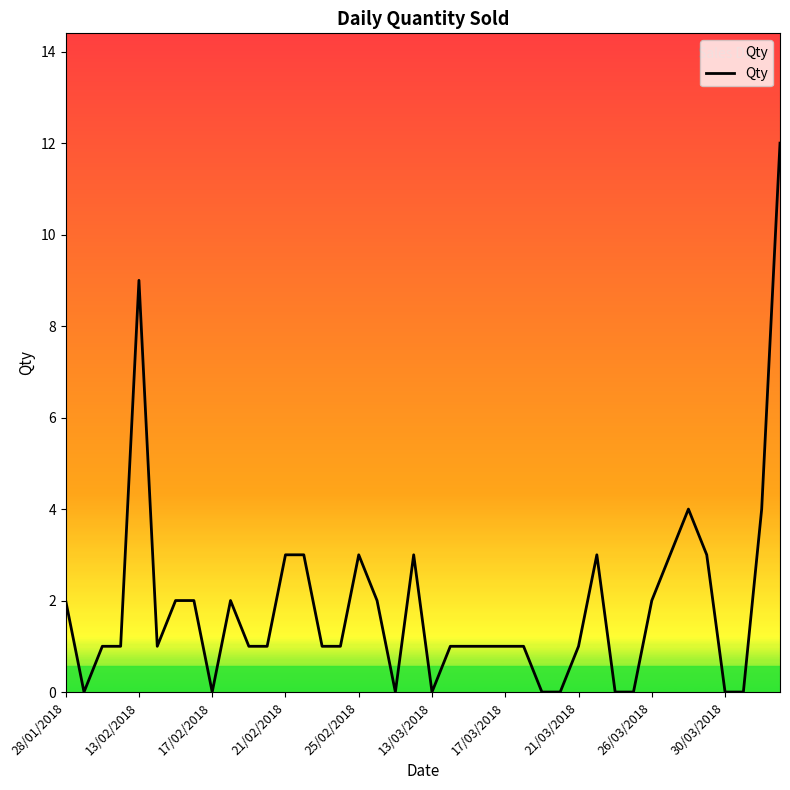

What is the maximum value shown in the chart?

12